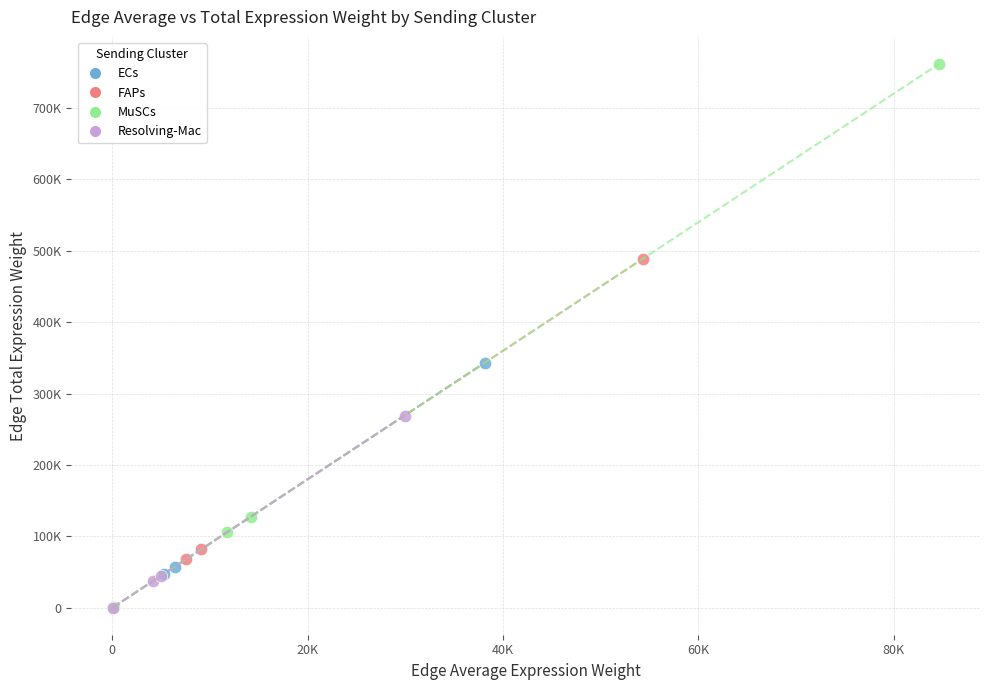

What are all the series names shown in the legend?

ECs, FAPs, MuSCs, Resolving-Mac